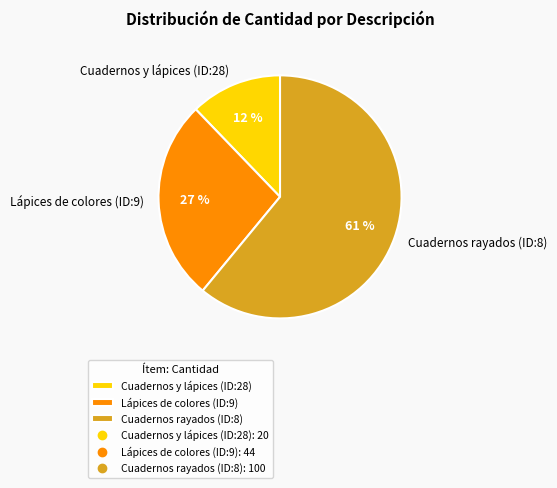

Does Cuadernos rayados (ID:8) represent more than half of the total?

Yes